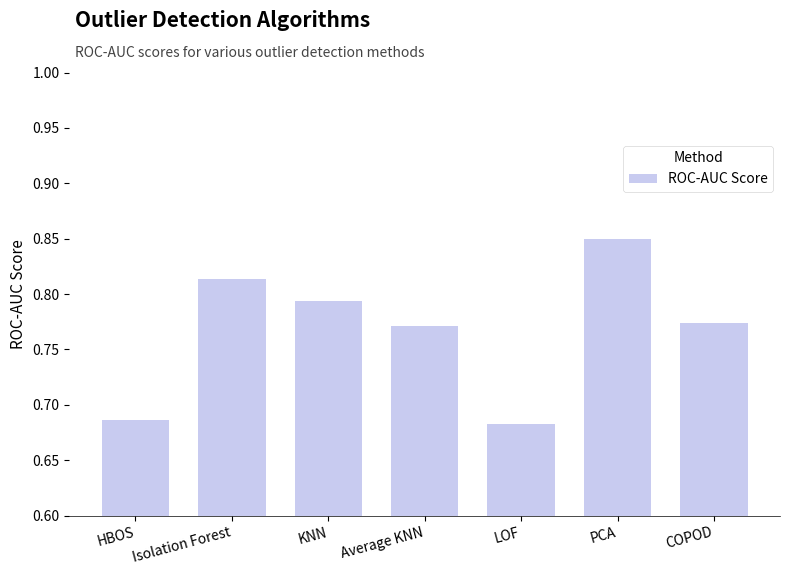

What is the label of the 5th bar from the right?

KNN